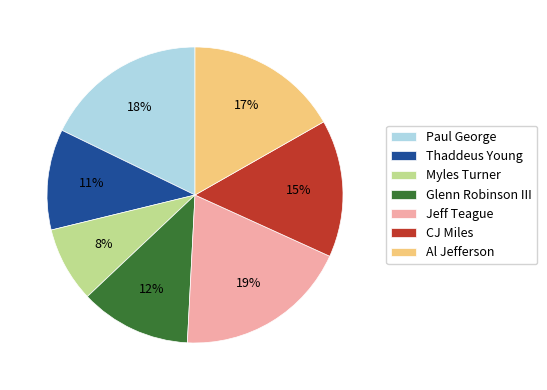

Is Jeff Teague the majority of the pie?

No